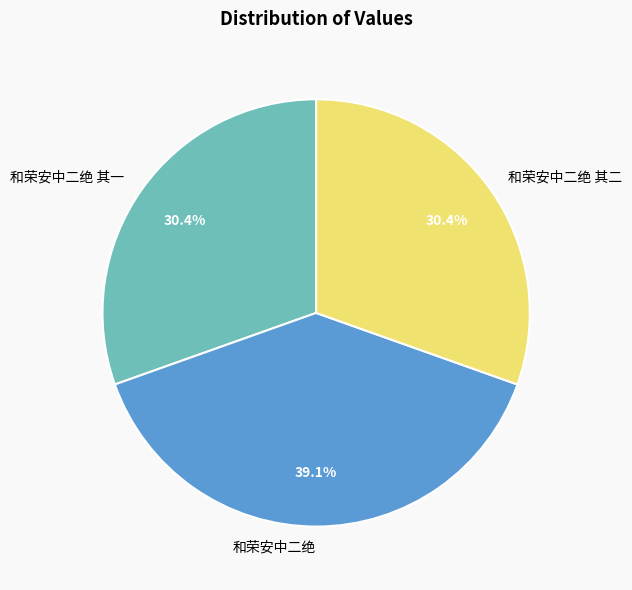

What is the largest slice in the pie chart?

和荣安中二绝